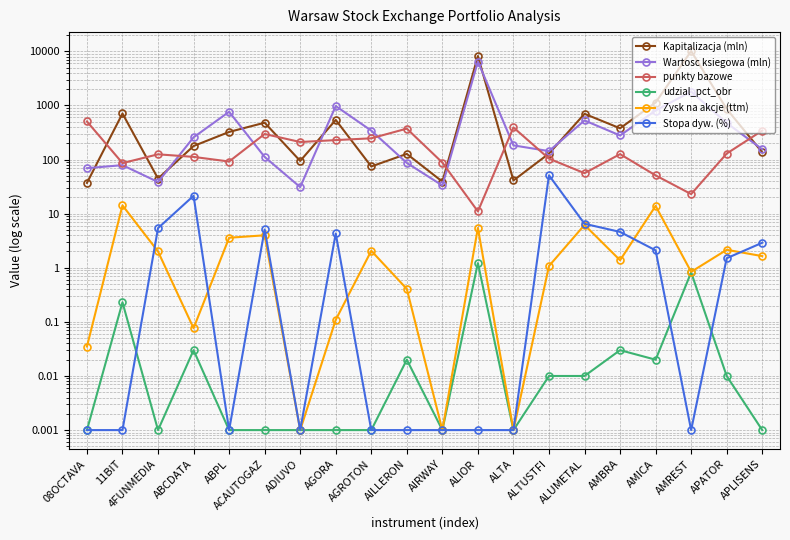

Which category has the lowest value in the punkty bazowe series?

ALIOR